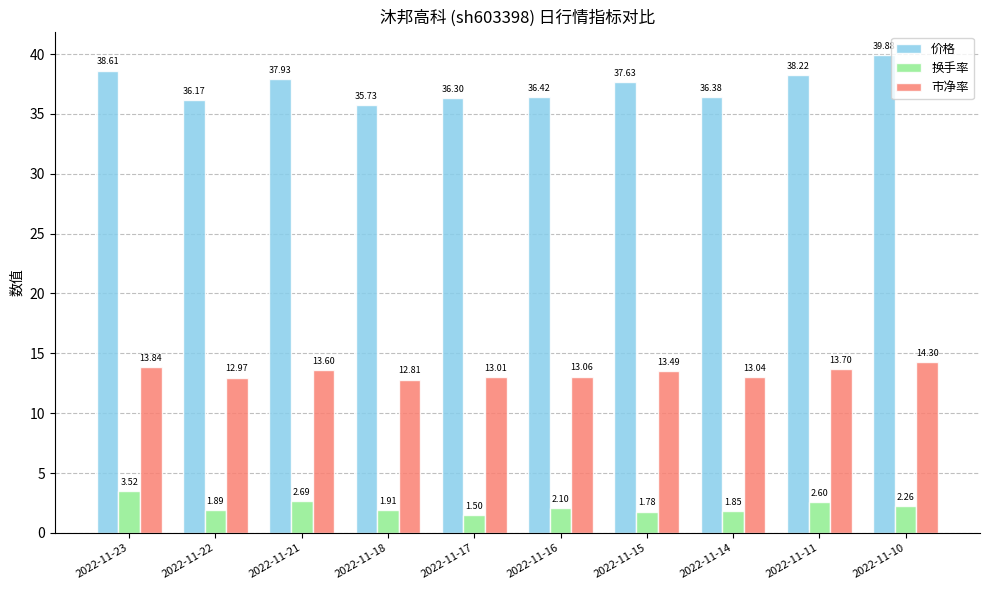

How many categories are shown in the chart?

10